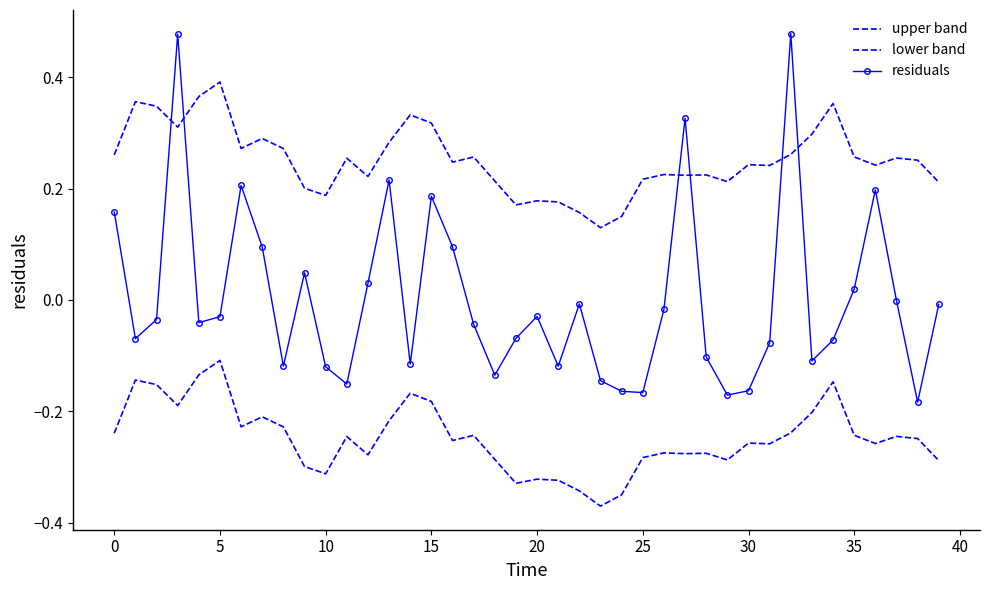

True or false: lower band has more than 2 points higher than both neighbors.

True